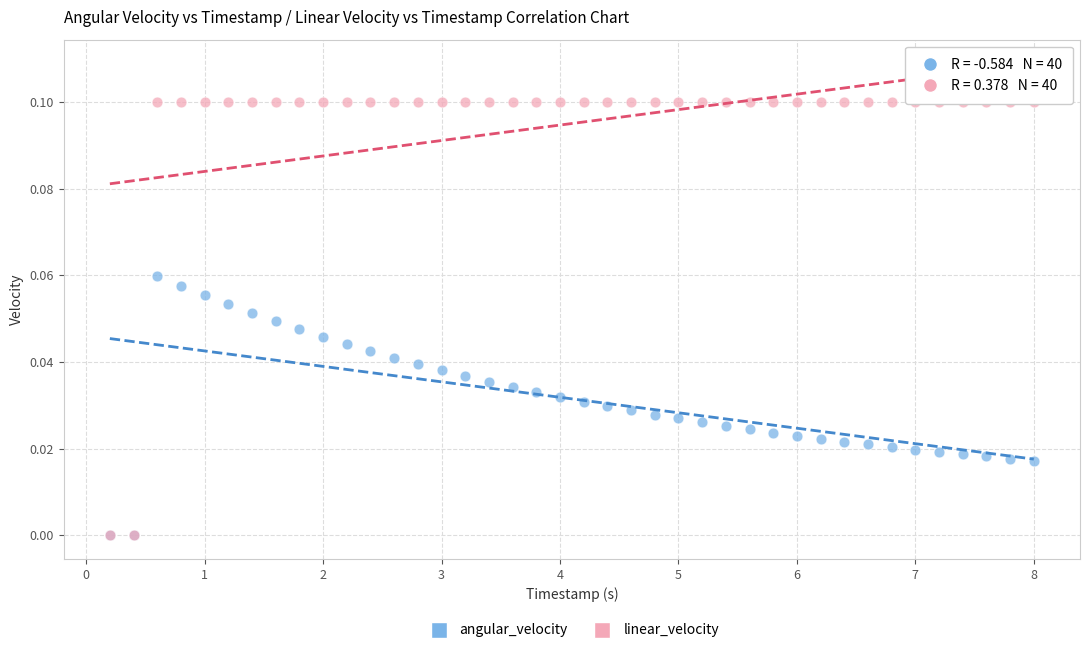

What are all the series names shown in the legend?

angular_velocity, linear_velocity